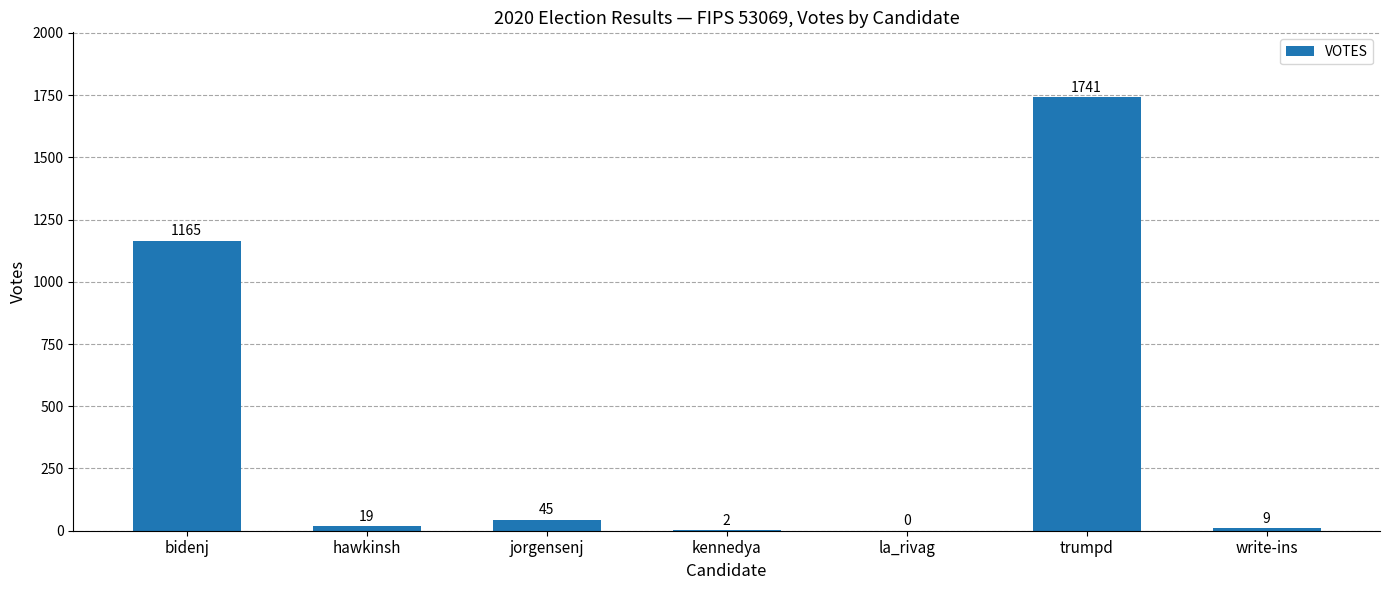

What is the sum of the values at bidenj and trumpd?

2906